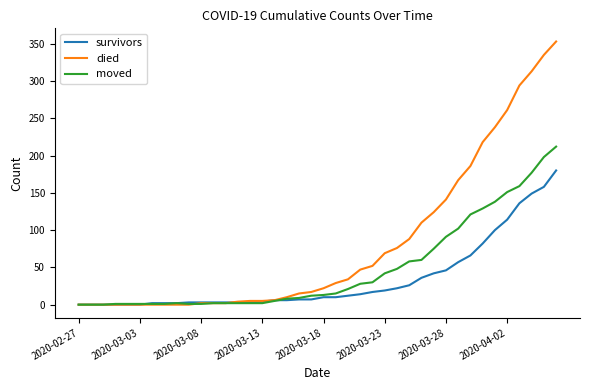

Which series has the largest total across all categories?

died